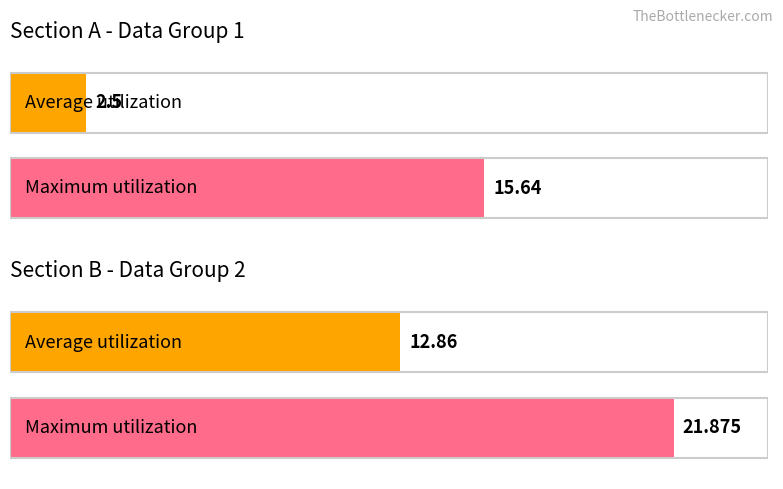

Between Row 4 and Row 3, which is larger?

Row 4